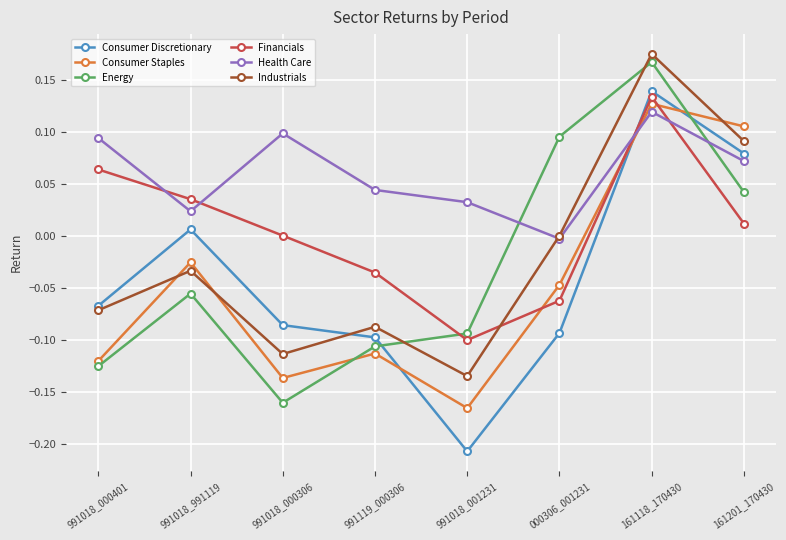

What are all the series names shown in the legend?

Consumer Discretionary, Consumer Staples, Energy, Financials, Health Care, Industrials